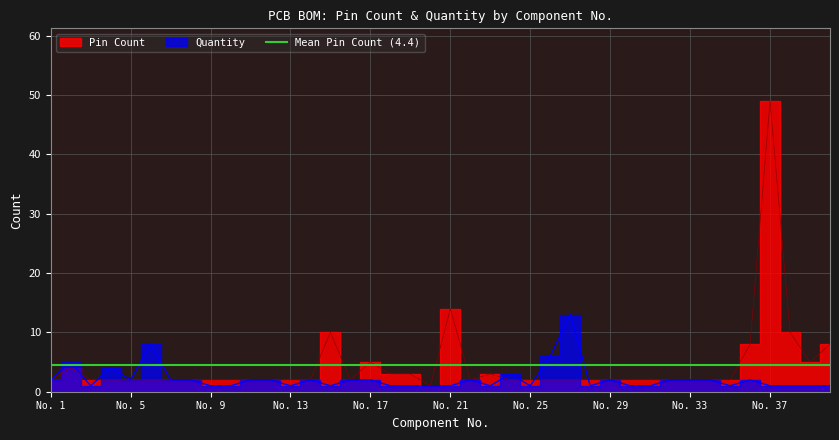

True or false: Pin Count and Quantity cross at least once.

True